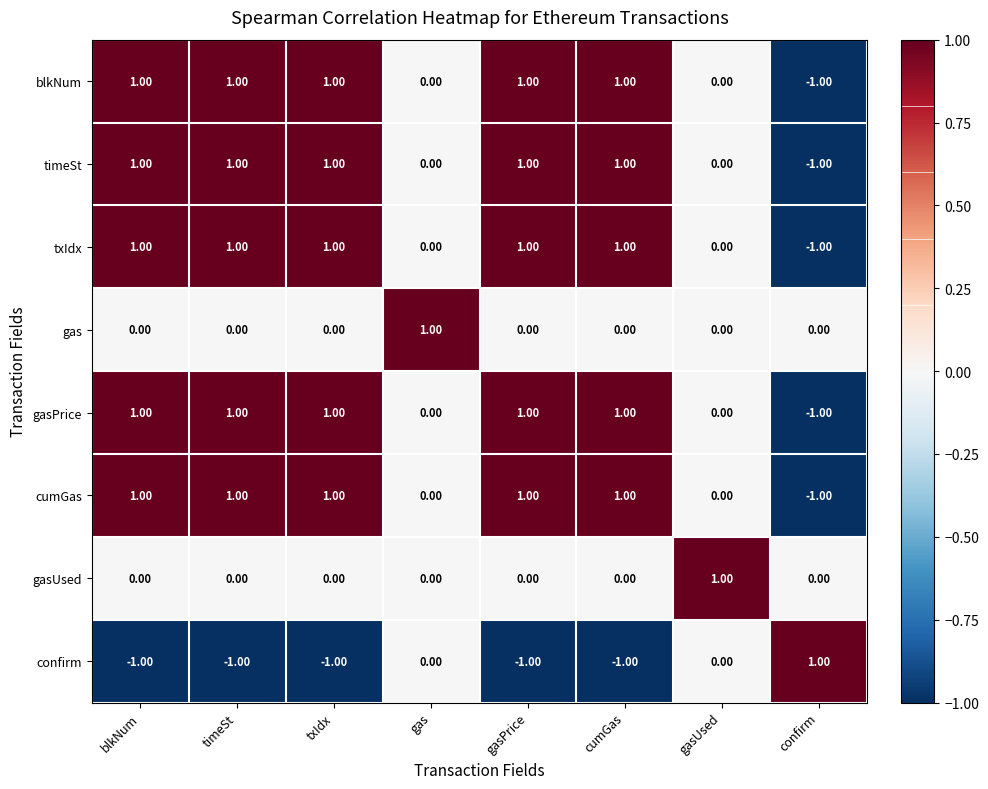

Is the value of gasUsed at gas greater than the value of gasPrice at gasPrice?

No